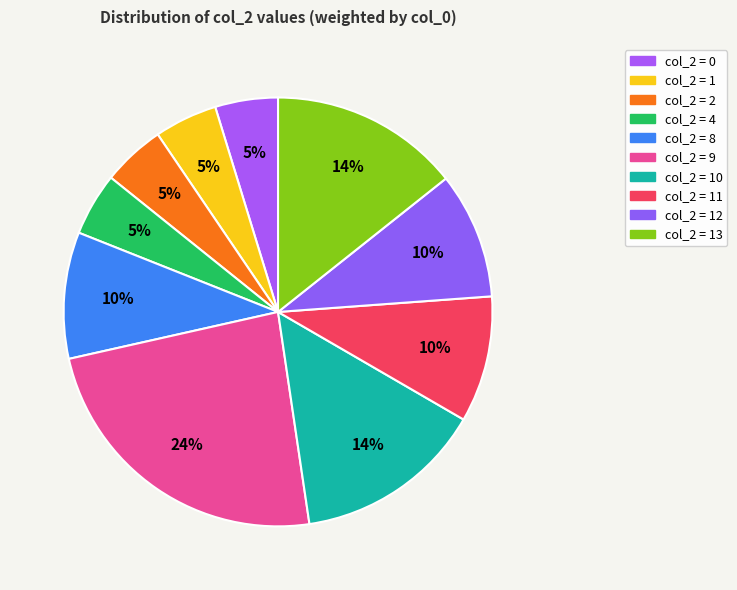

Is there any slice that represents more than half of the pie?

No